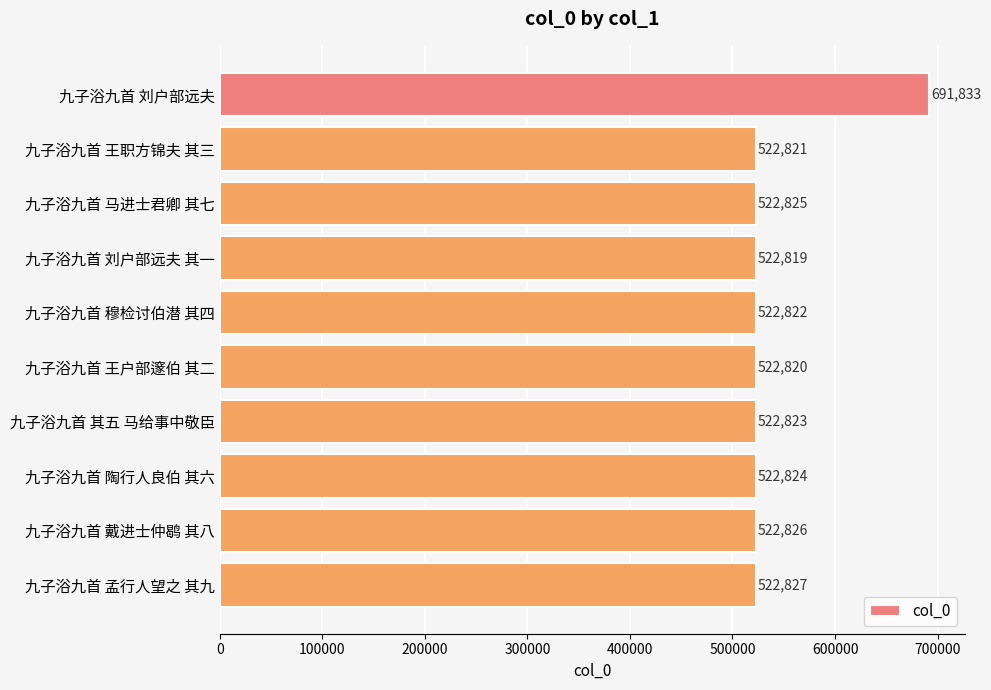

How many categories are shown in the chart?

10